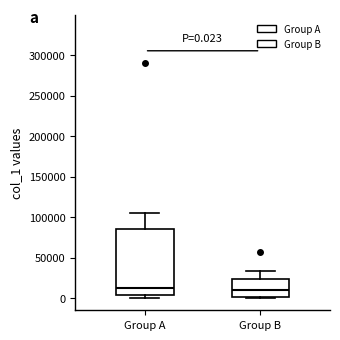

Comparing the boxes themselves (not the whiskers), which one is the tallest?

Group A